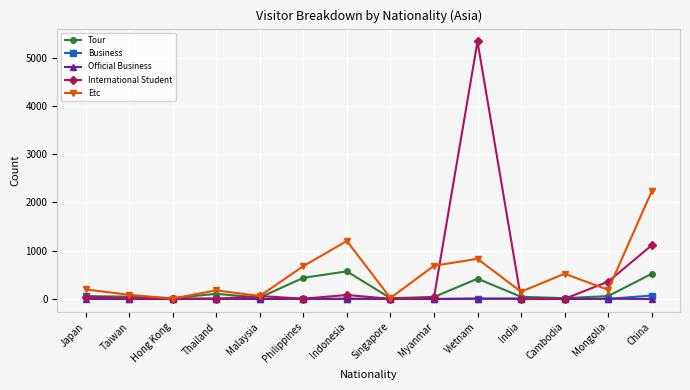

What position from the right is China?

1